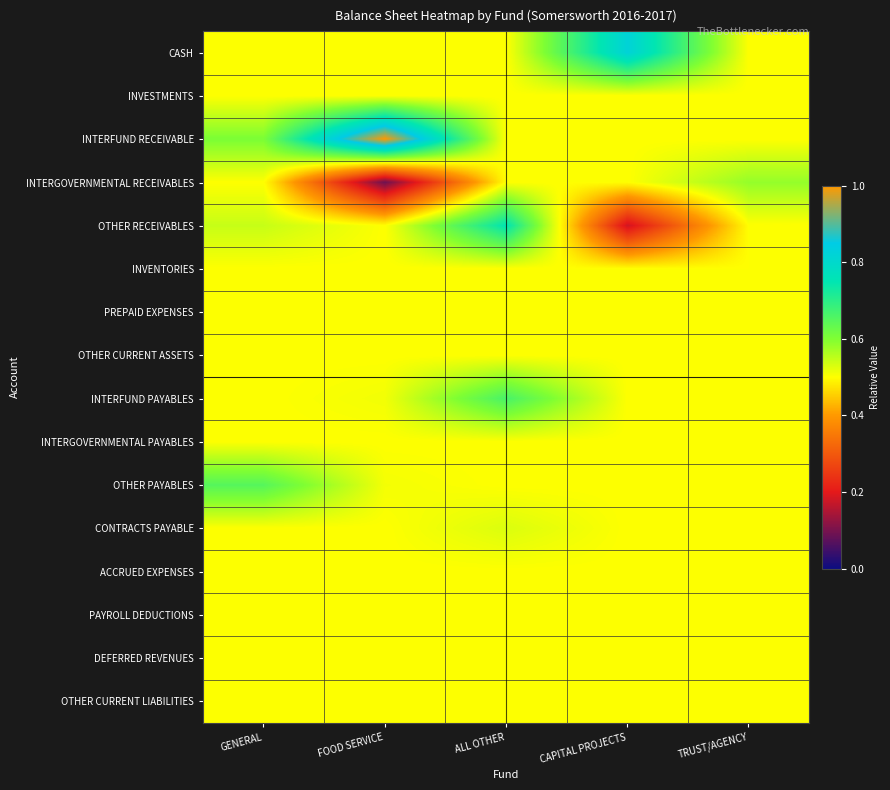

What is the spread (max minus min) of values at FOOD SERVICE?

0.9